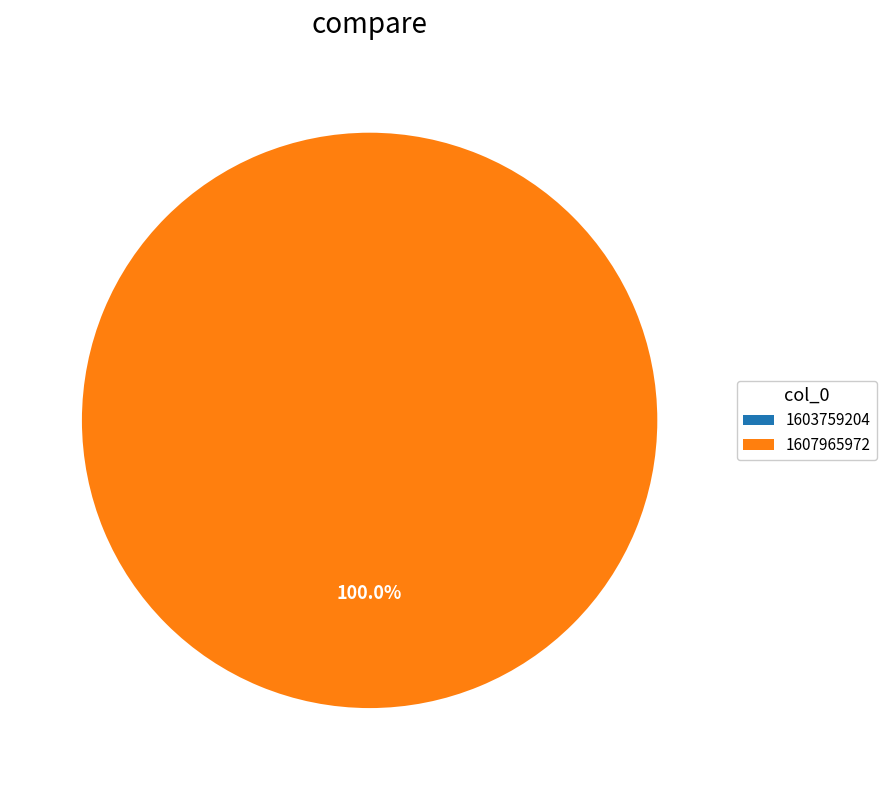

How many segments does this pie chart have?

2